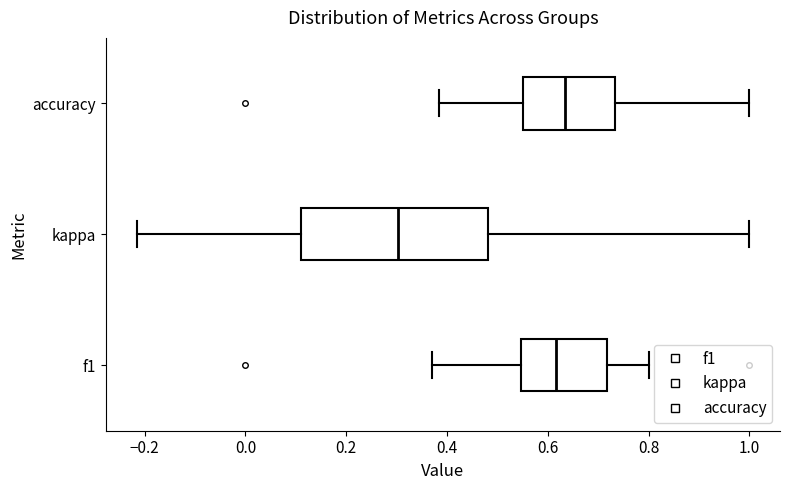

Reading bottom to top, transcribe this box plot: for each box, give where its median line is, the range the box spans, and where its two whiskers end, as read against the x-axis. The values are not printed on the chart, so give them approximately, as read against the axis.

f1: median 0.62, box 0.54 to 0.72, whiskers 0.36 to 0.80
kappa: median 0.30, box 0.12 to 0.48, whiskers -0.22 to 1.00
accuracy: median 0.64, box 0.56 to 0.74, whiskers 0.38 to 1.00